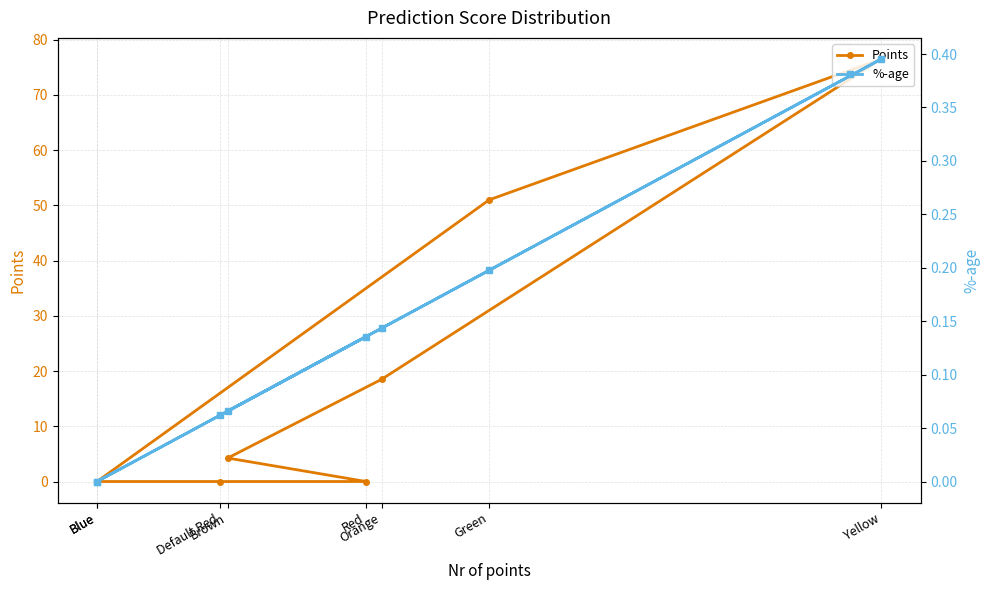

The value of %-age at Blue is 0.0. True or false?

True